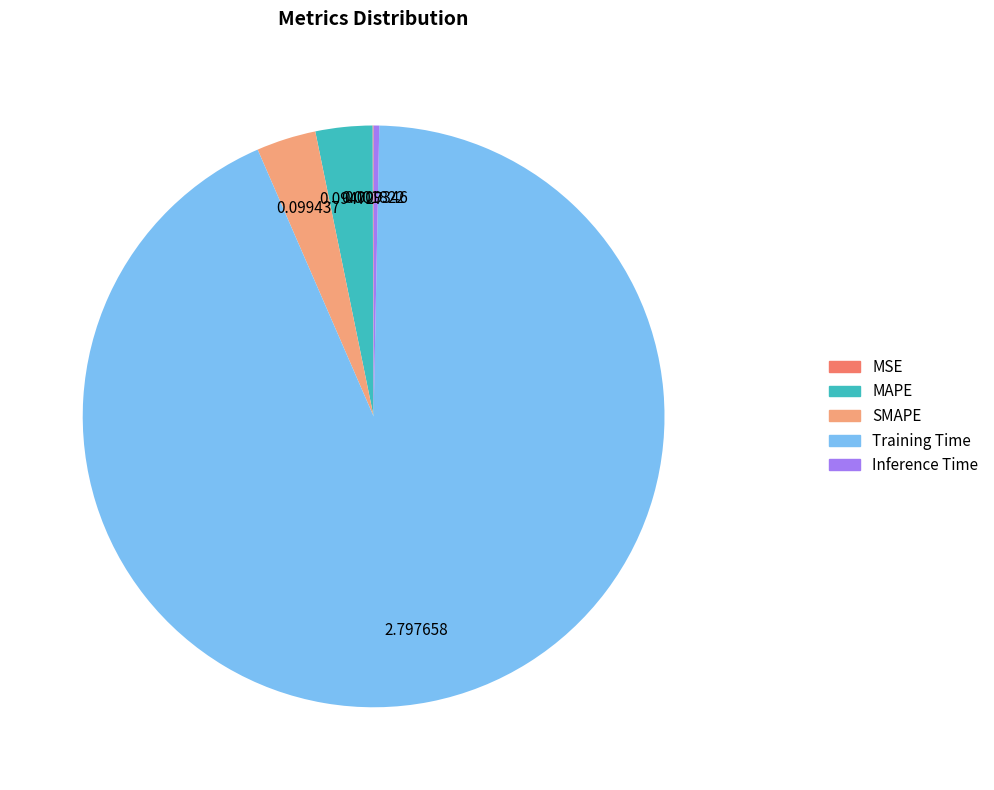

Is there a majority slice in this chart?

Yes